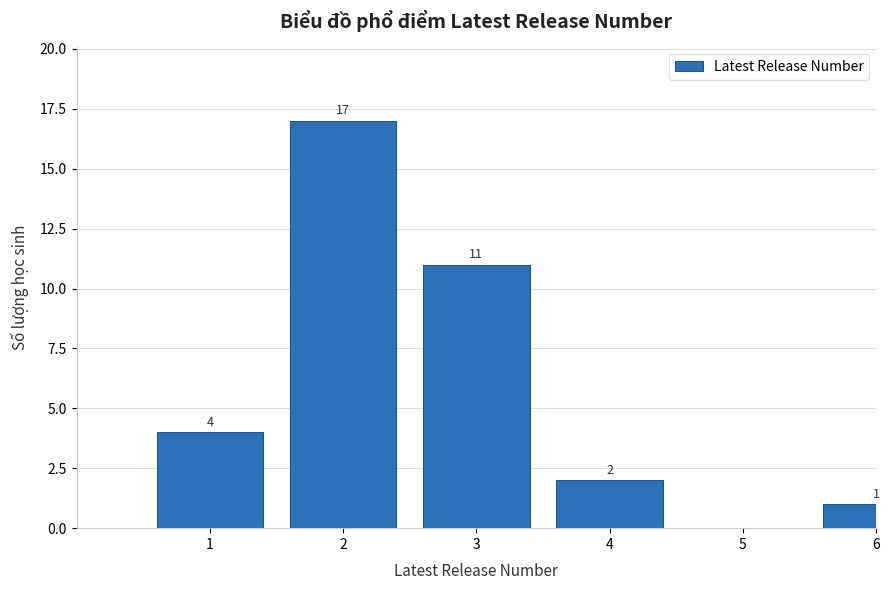

Reading left to right, what are all the values shown in this chart?

1=4	2=17	3=11	4=2	5=0	6=1